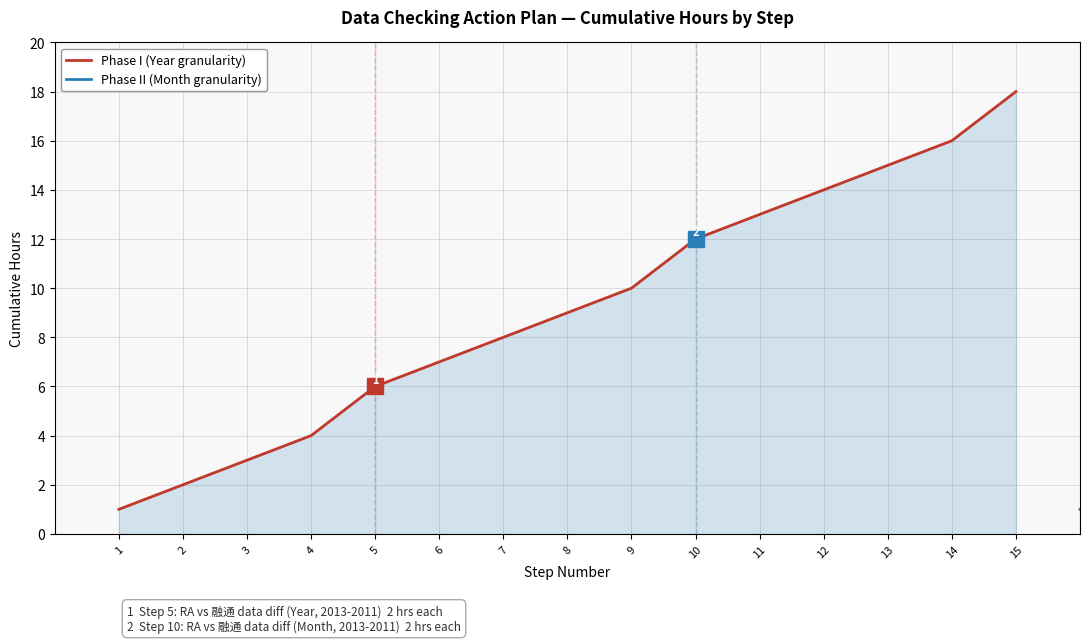

True or false: Phase II (Month granularity) and Phase I (Year granularity) intersect in this chart.

False